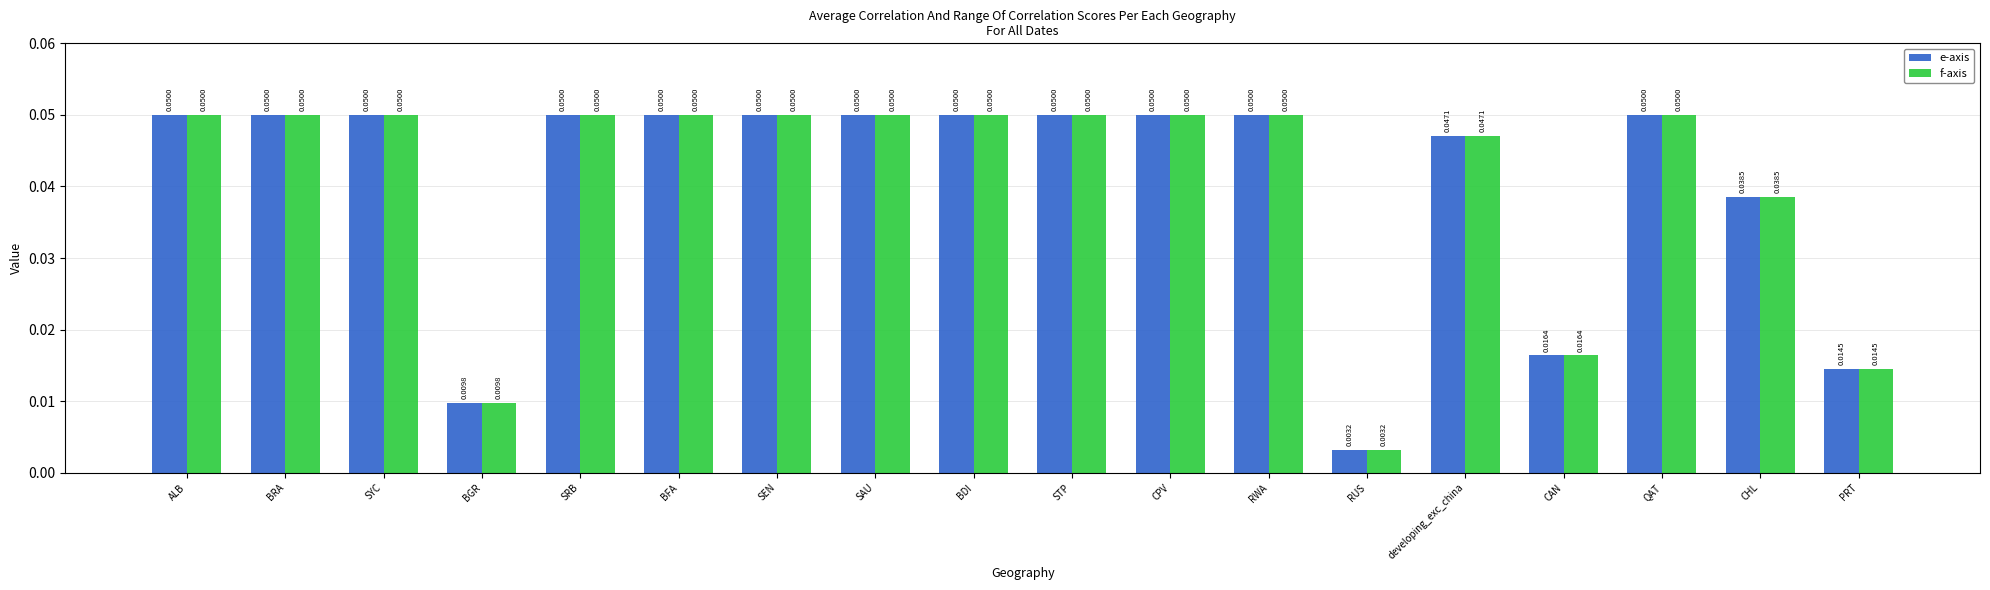

Which category has the highest value in the e-axis series?

ALB